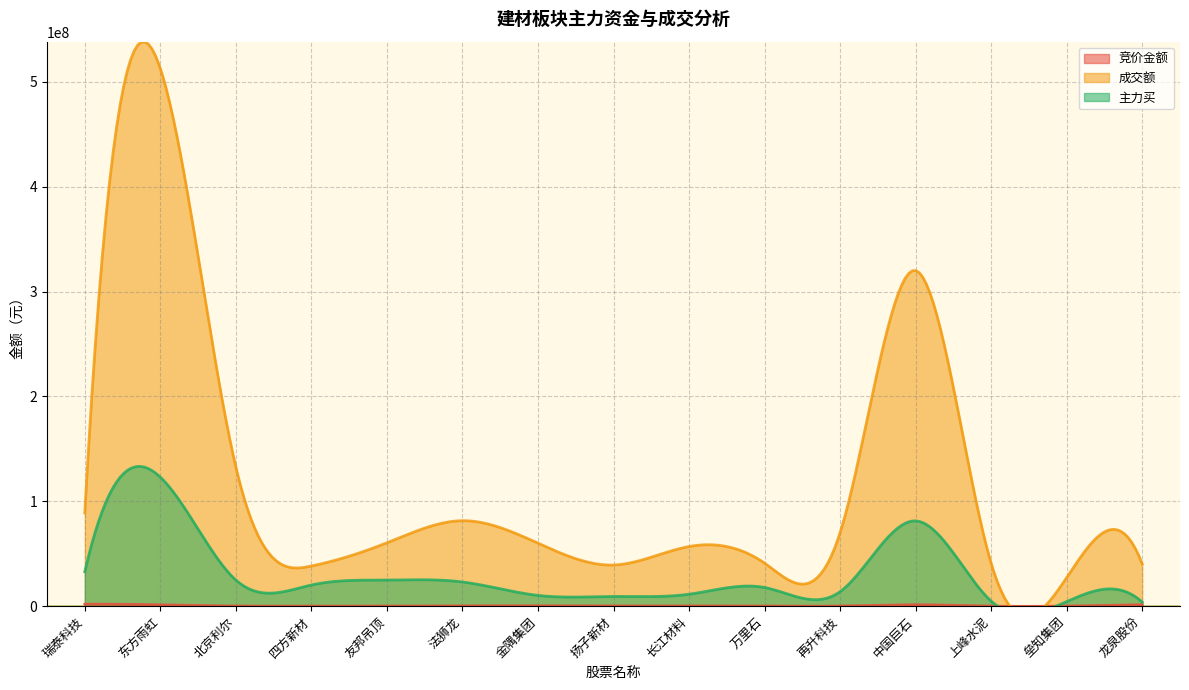

Which category has the highest value in the 成交额 series?

东方雨虹